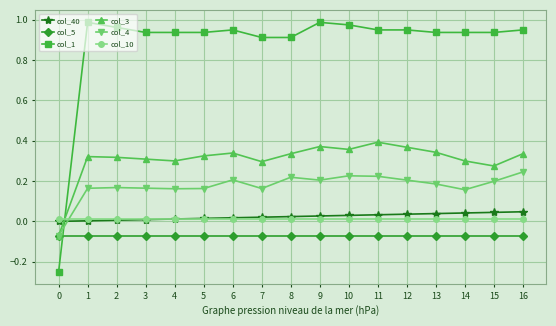

Which series has the largest total across all categories?

col_1